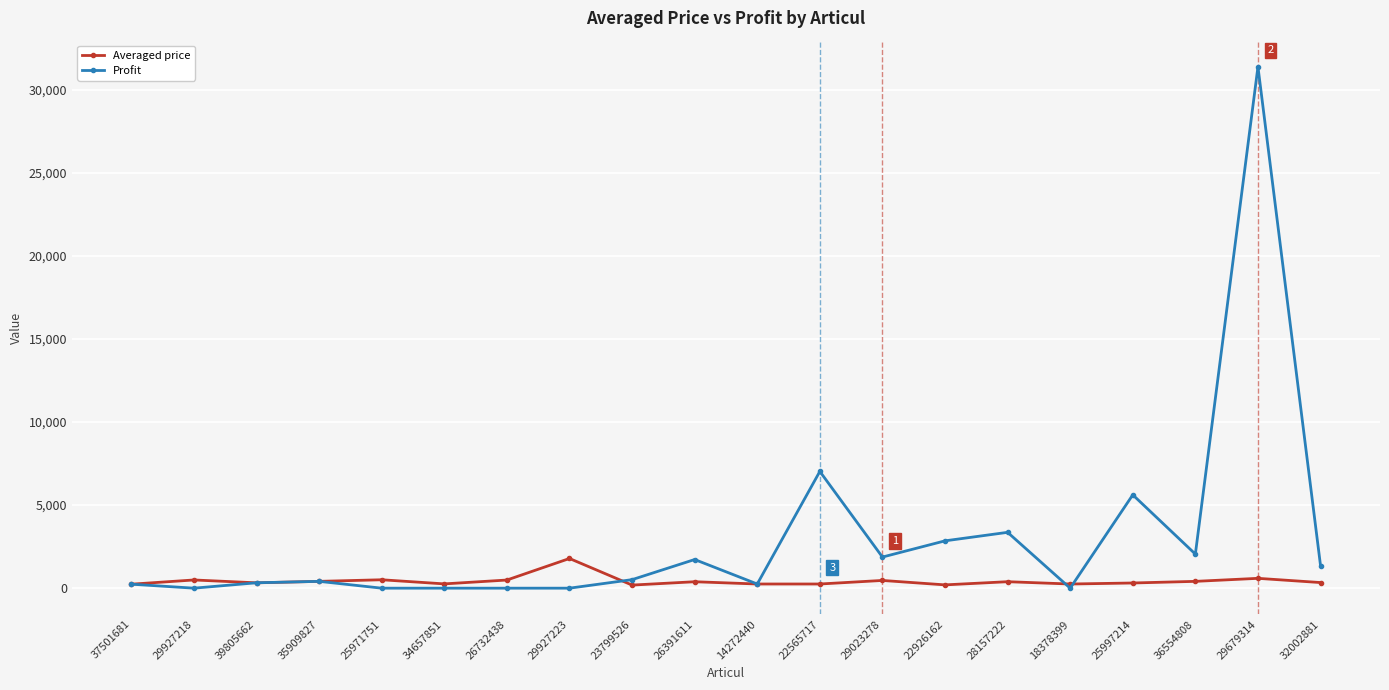

What is the label of the 16th point from the right?

25971751